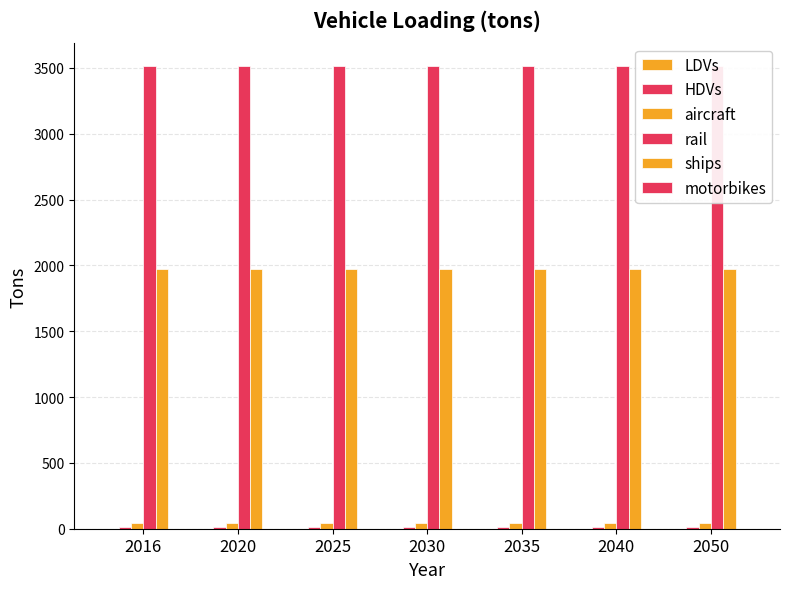

What are all the series names shown in the legend?

LDVs, HDVs, aircraft, rail, ships, motorbikes